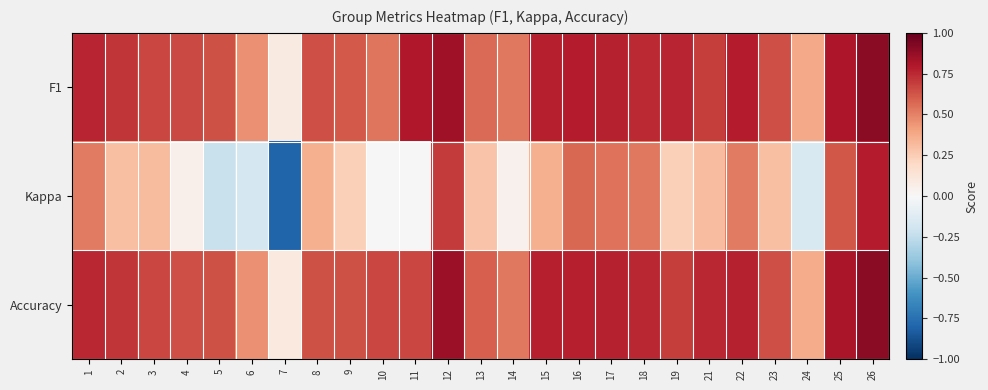

Which has a higher value, 24 or 4?

4